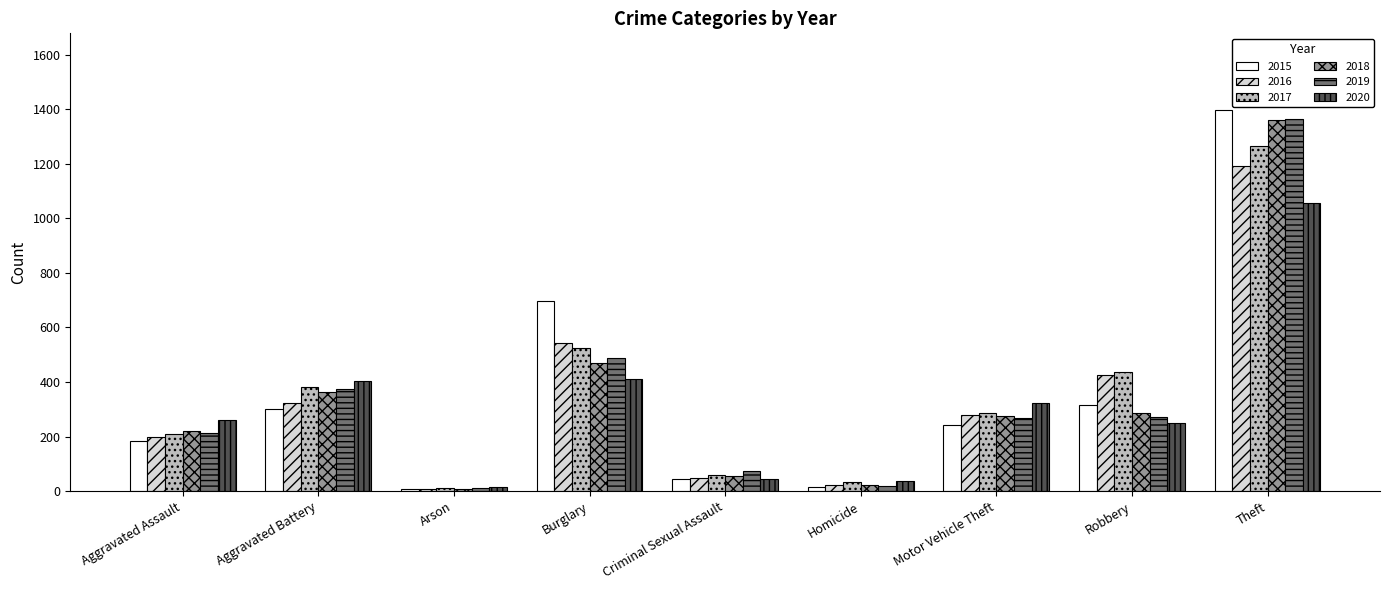

What is the minimum value shown in the chart?

7